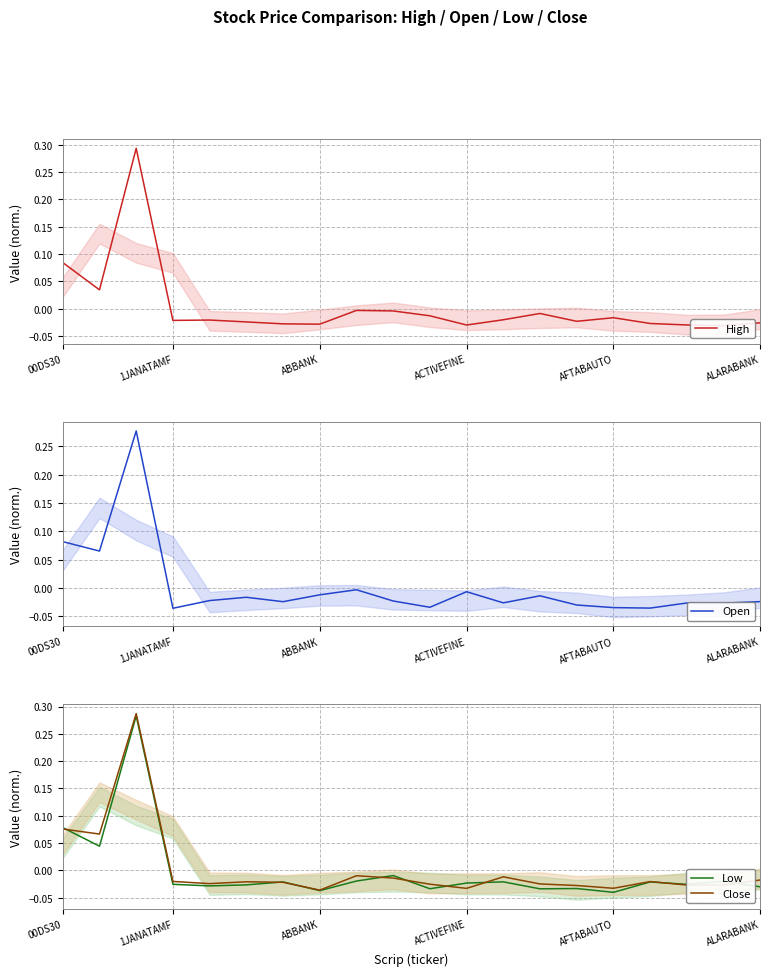

What is the maximum value for Low?

0.3